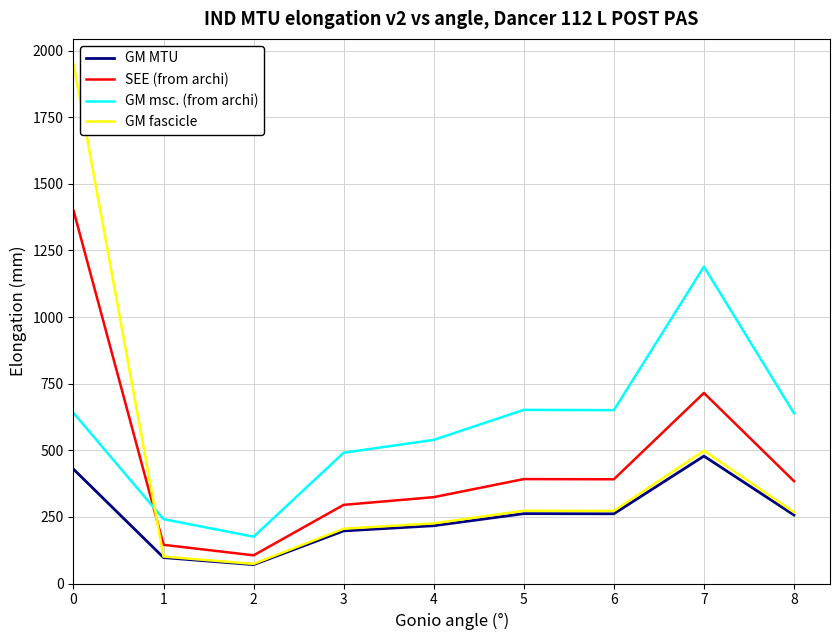

At 7, list the series in order from largest to smallest.

GM msc. (from archi), SEE (from archi), GM fascicle, GM MTU